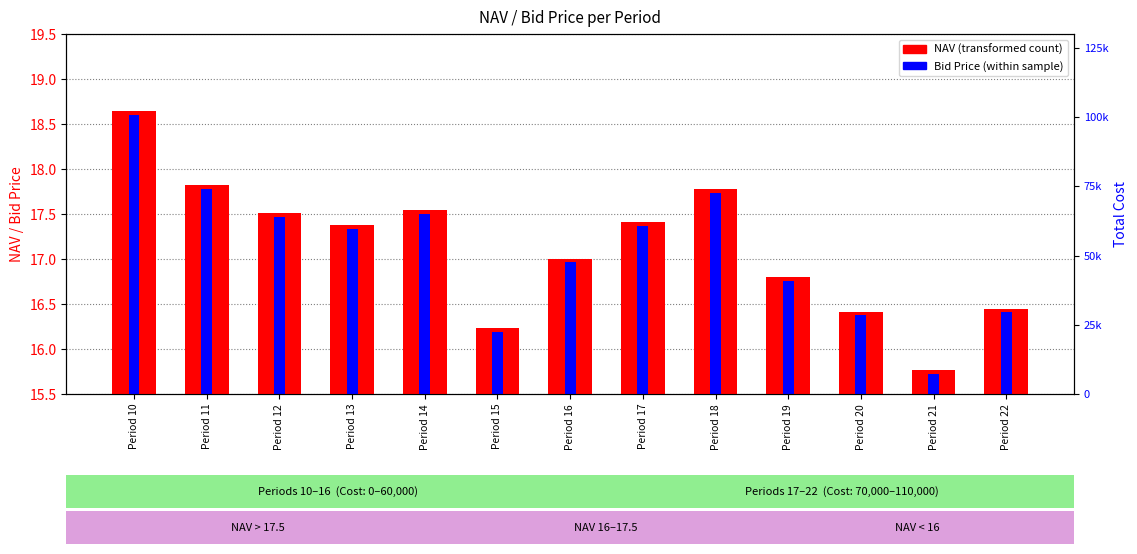

What is the difference between the maximum and minimum values in the NAV (transformed count) series?

2.9